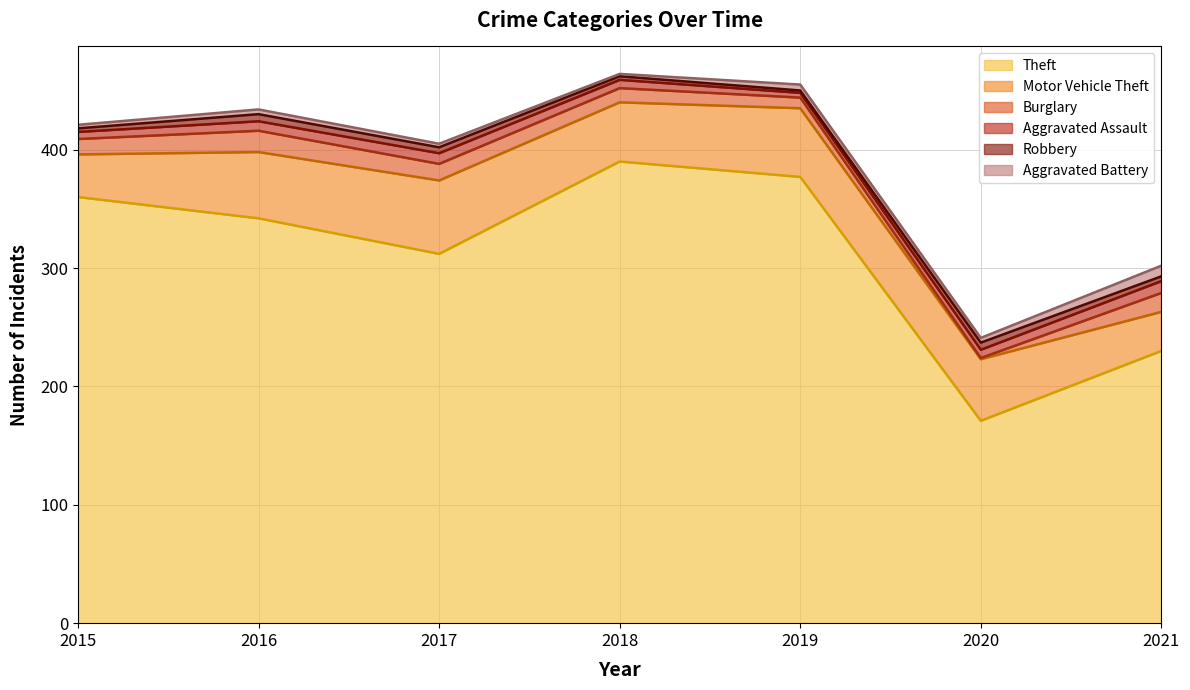

At which label is Aggravated Battery closest to 5?

2019